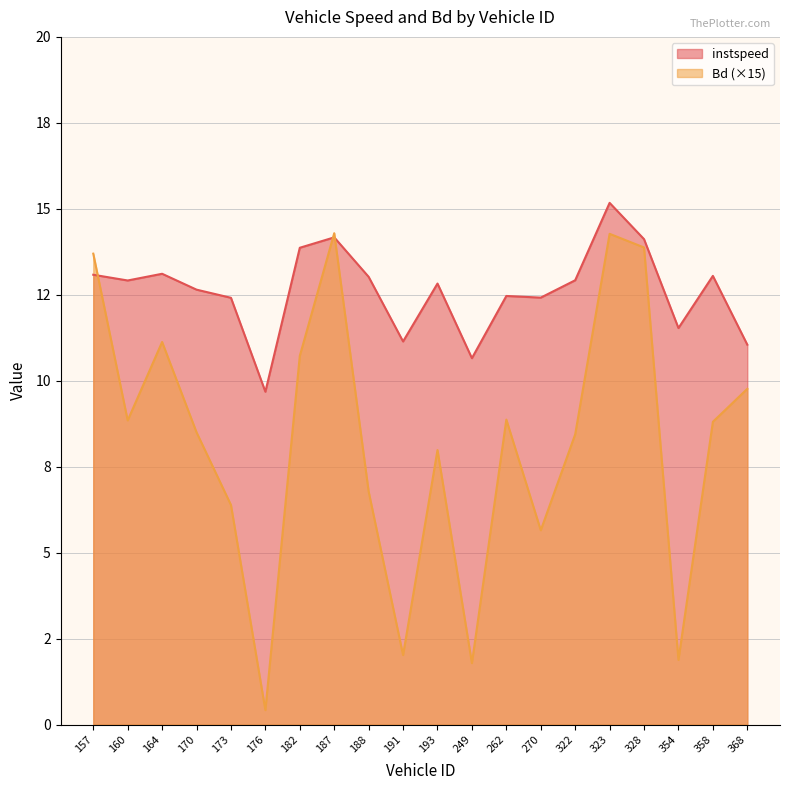

Is it true that Bd equals 14.2 at 262?

False